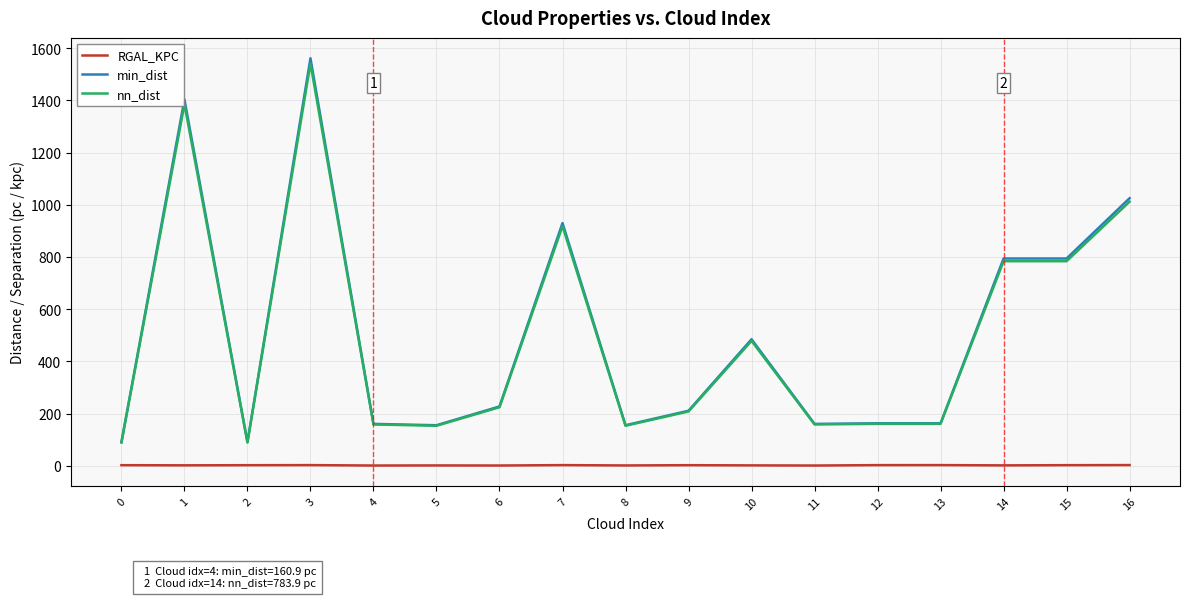

What is the total value across all series at 12?

327.5